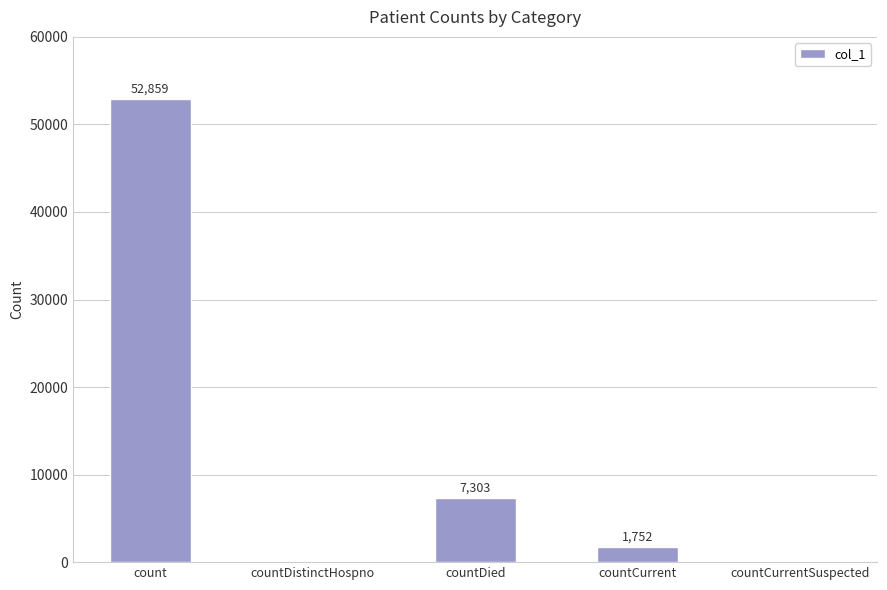

Between countDied and countDistinctHospno, which is larger?

countDied